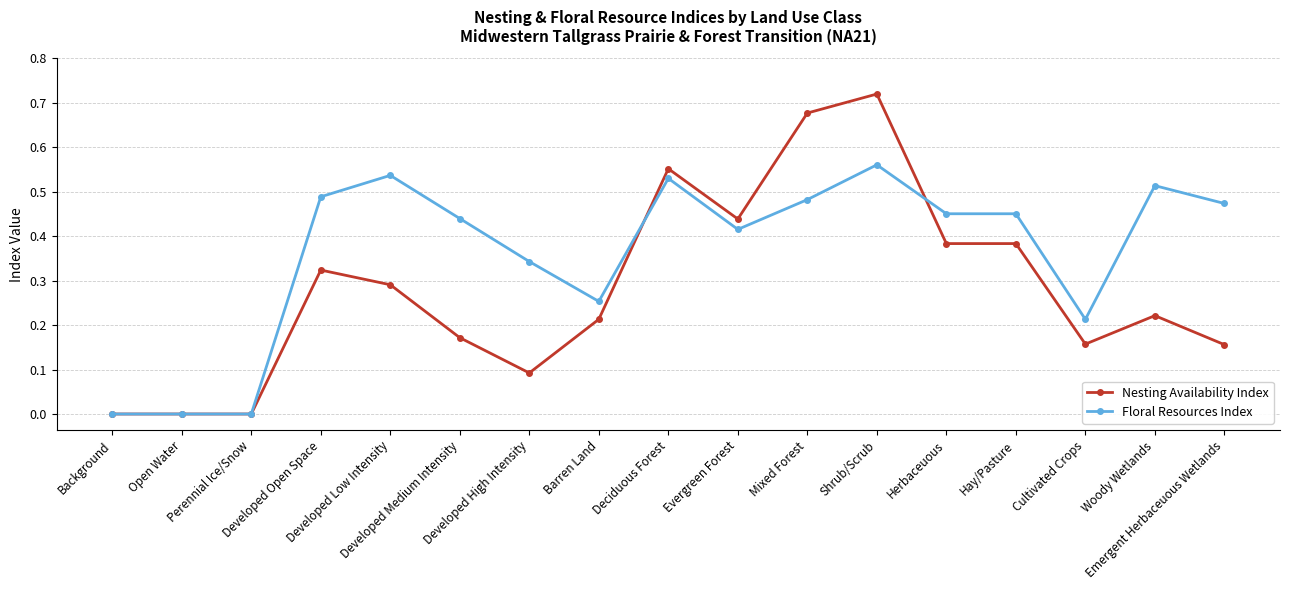

Which series has the largest total across all categories?

Floral Resources Index